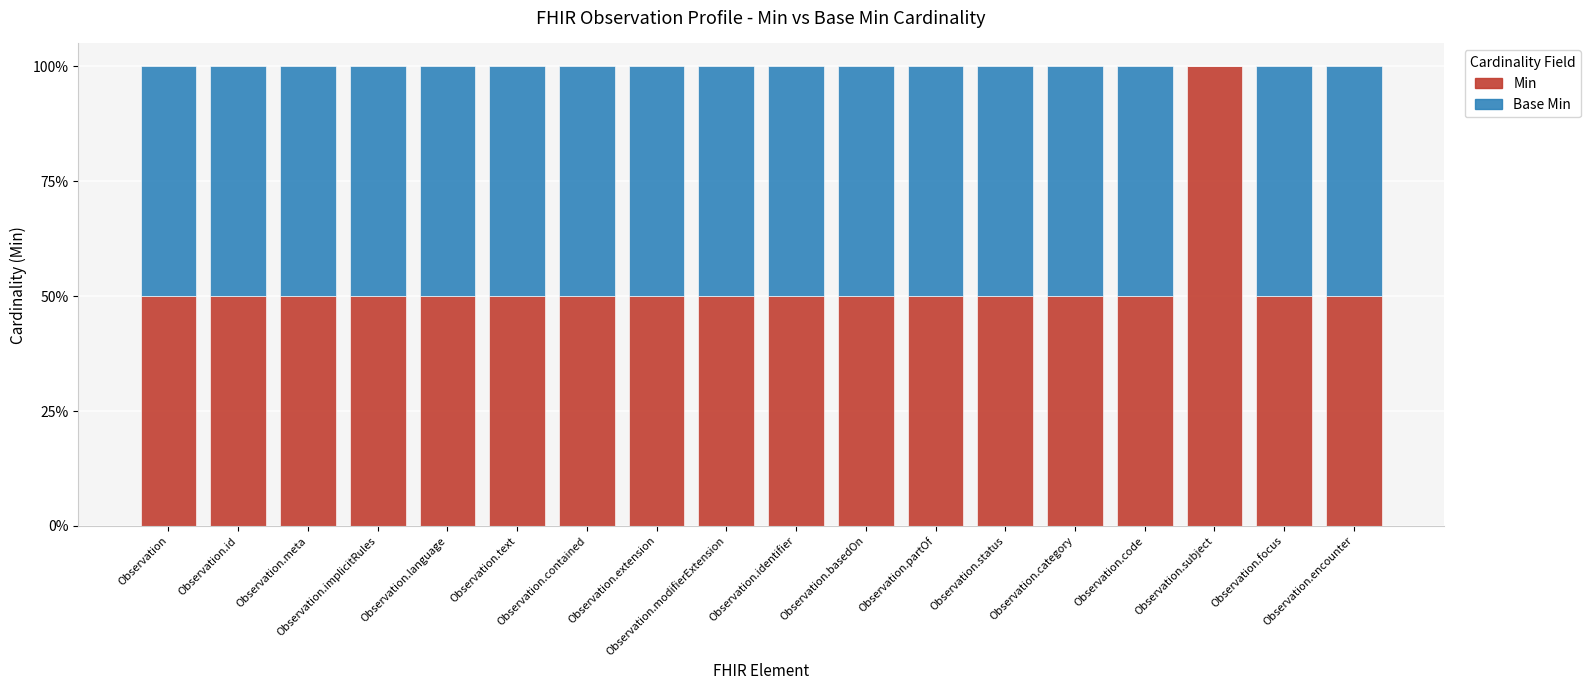

Count the number of data series in this chart.

2